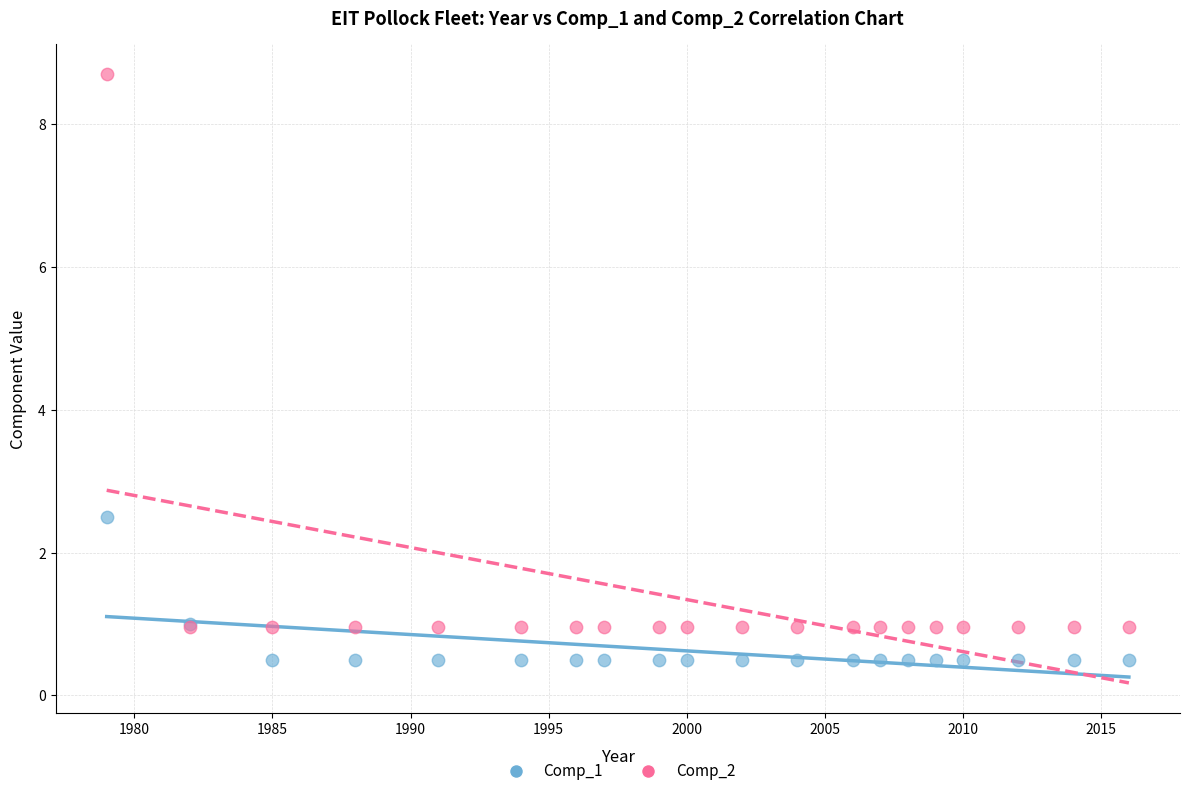

In the Comp_2 series, what Y value is closest to 4?

1.0